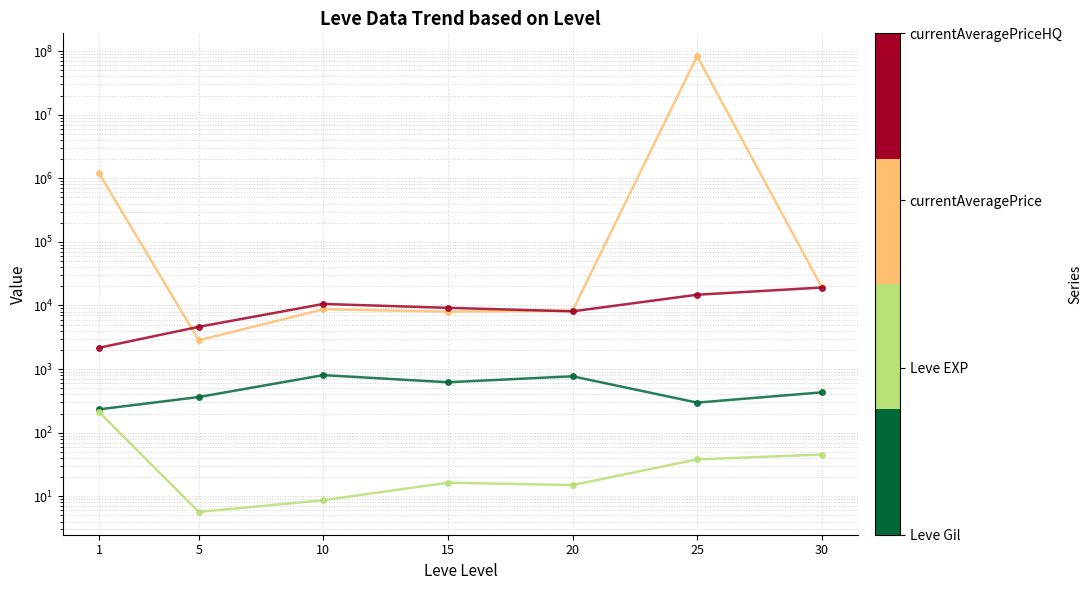

Reading left to right, what are all the values shown in this chart?

Leve Gil: 1=232.5	5=363.3	10=803.3	15=620.0	20=770.0	25=296.7	30=430.0
Leve EXP: 1=210.7	5=5.7	10=8.7	15=16.3	20=15.0	25=38.0	30=45.2
currentAveragePrice: 1=1196485.2	5=2834.3	10=8710.7	15=7995.5	20=8260.8	25=83345379.3	30=19424.2
currentAveragePriceHQ: 1=2163.7	5=4616.8	10=10569.0	15=9177.7	20=8083.3	25=14749.8	30=19149.5